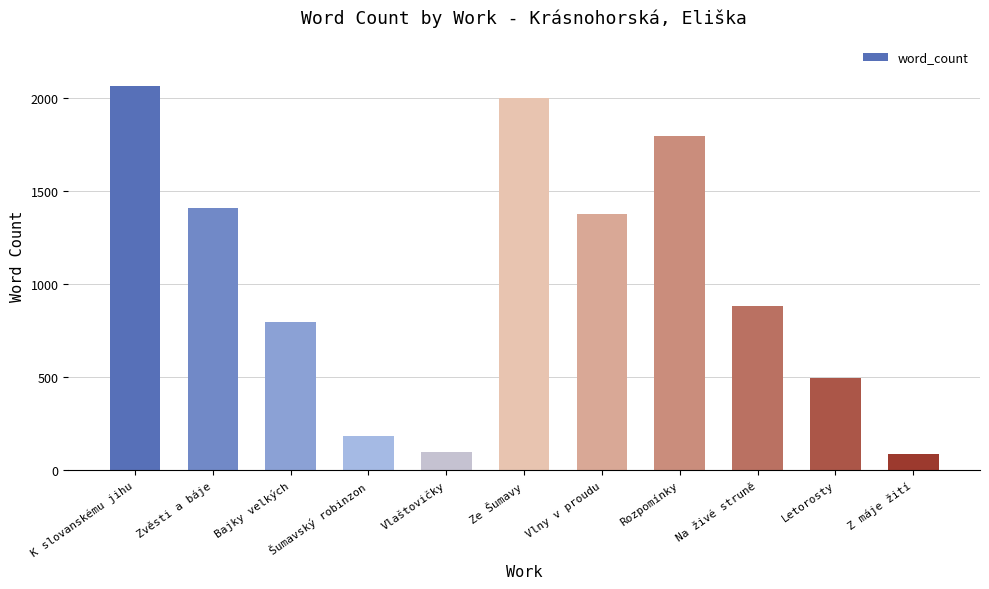

Reading left to right, what are all the values shown in this chart?

2064	1411	797	185	101	2001	1377	1796	882	495	87